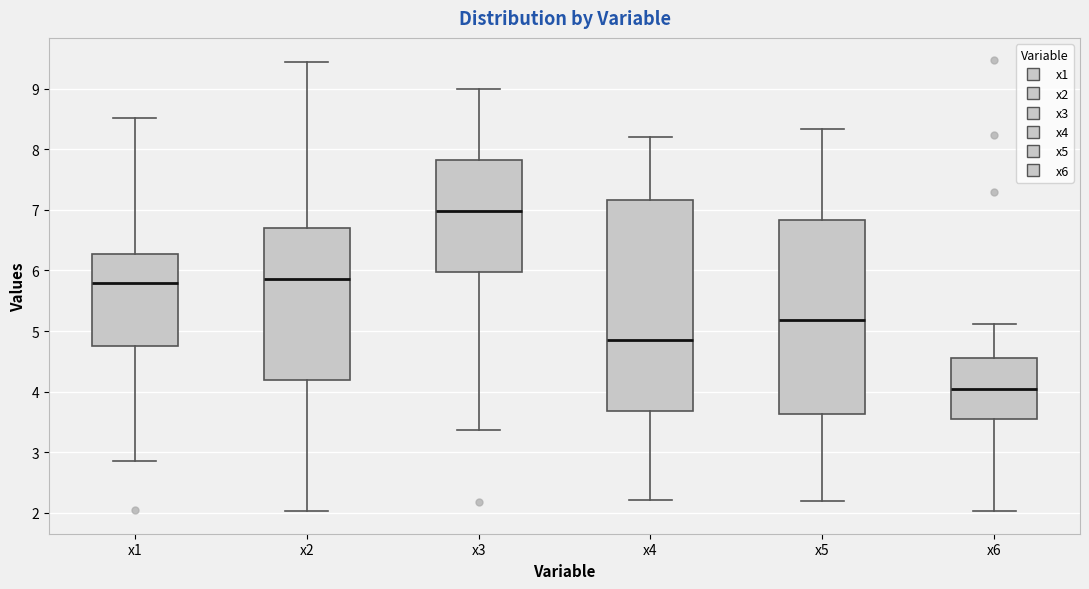

Reading left to right, read every box against the y-axis: the position of its median line, the range the box covers, and the ends of its whiskers. The values are not printed on the chart, so give them approximately, as read against the axis.

x1: median 5.8, box 4.8 to 6.3, whiskers 2.9 to 8.5
x2: median 5.9, box 4.2 to 6.7, whiskers 2.0 to 9.4
x3: median 7.0, box 6.0 to 7.8, whiskers 3.4 to 9.0
x4: median 4.8, box 3.7 to 7.2, whiskers 2.2 to 8.2
x5: median 5.2, box 3.6 to 6.8, whiskers 2.2 to 8.3
x6: median 4.1, box 3.5 to 4.6, whiskers 2.0 to 5.1